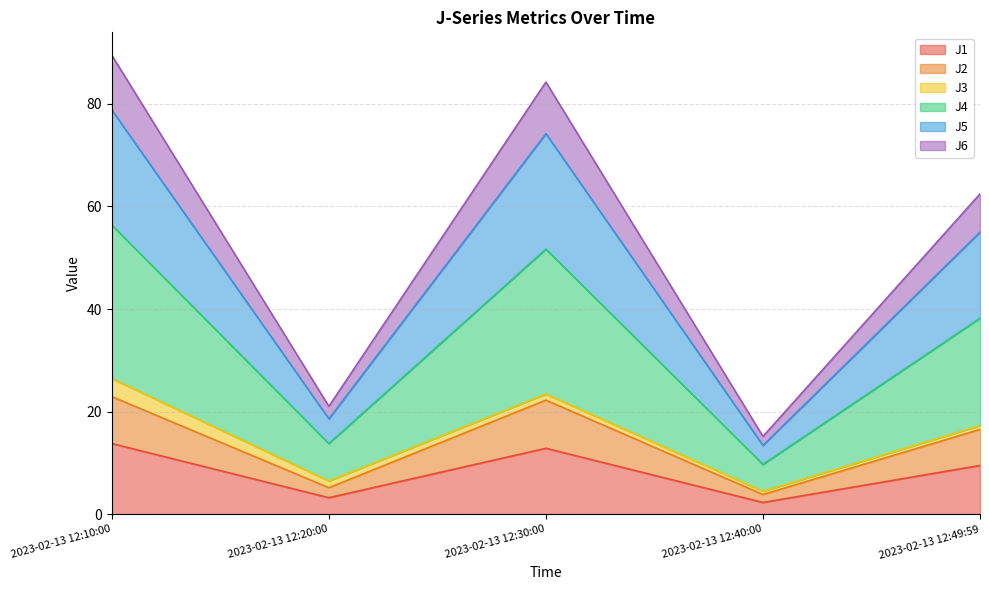

True or false: J1 and J2 intersect in this chart.

False